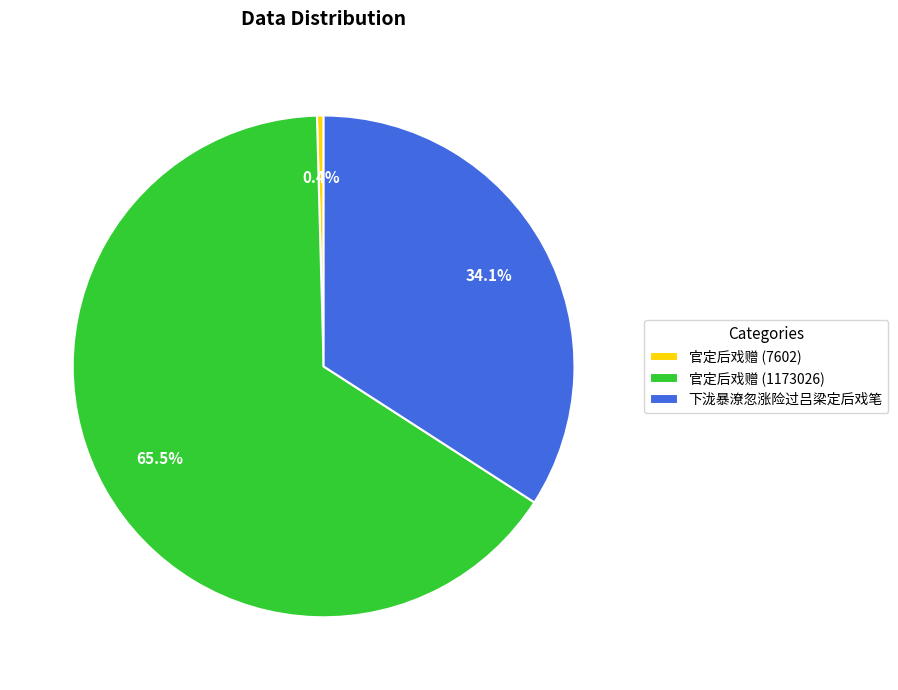

Which has a higher value, 下泷暴潦忽涨险过吕梁定后戏笔 or 官定后戏赠 (1173026)?

官定后戏赠 (1173026)